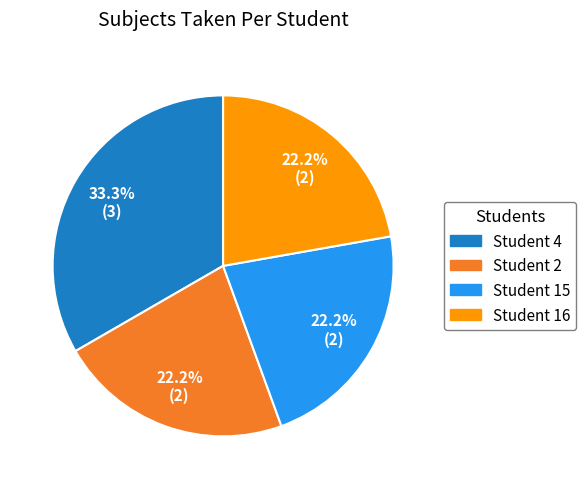

Approximately how many times larger is the value at Student 16 compared to Student 4?

0.7